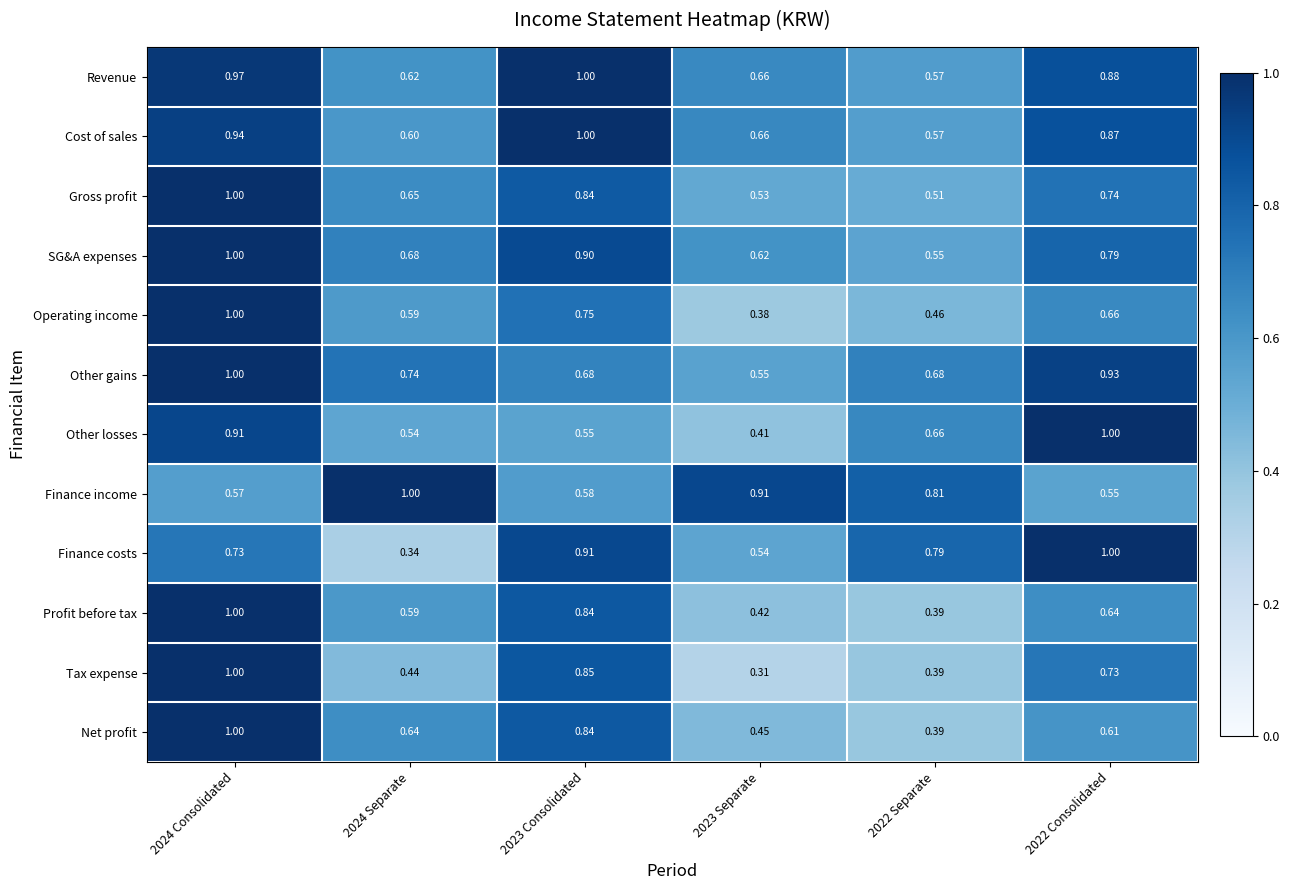

At which category is the sum across all series the highest?

2024 Consolidated